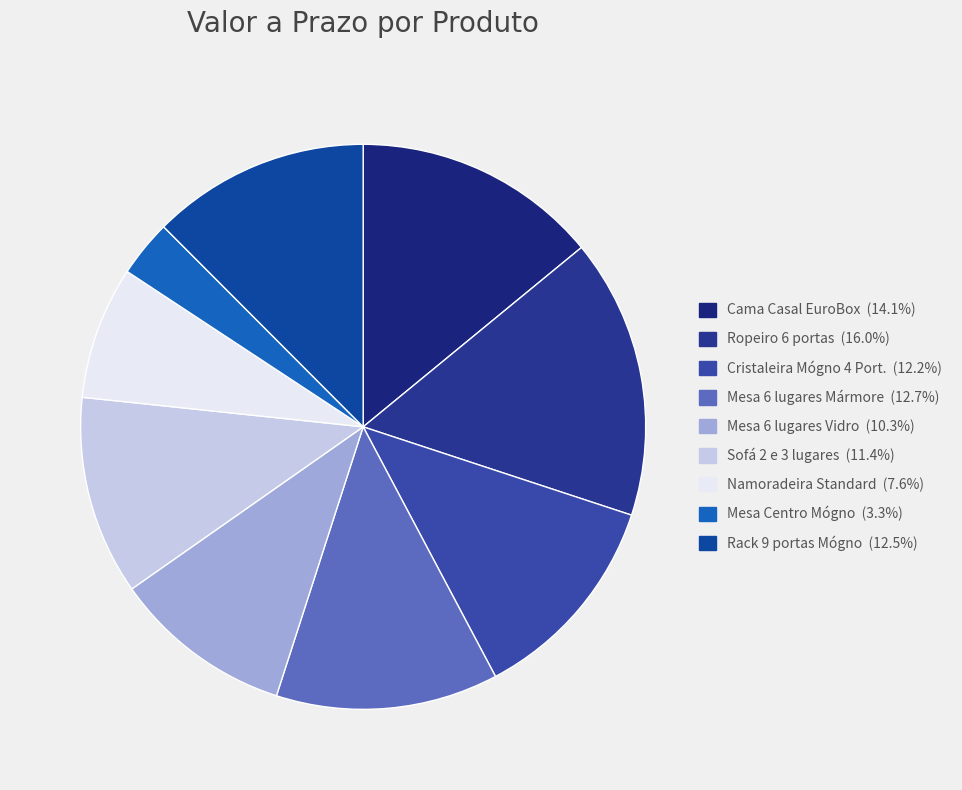

How many slices are in this pie chart?

9